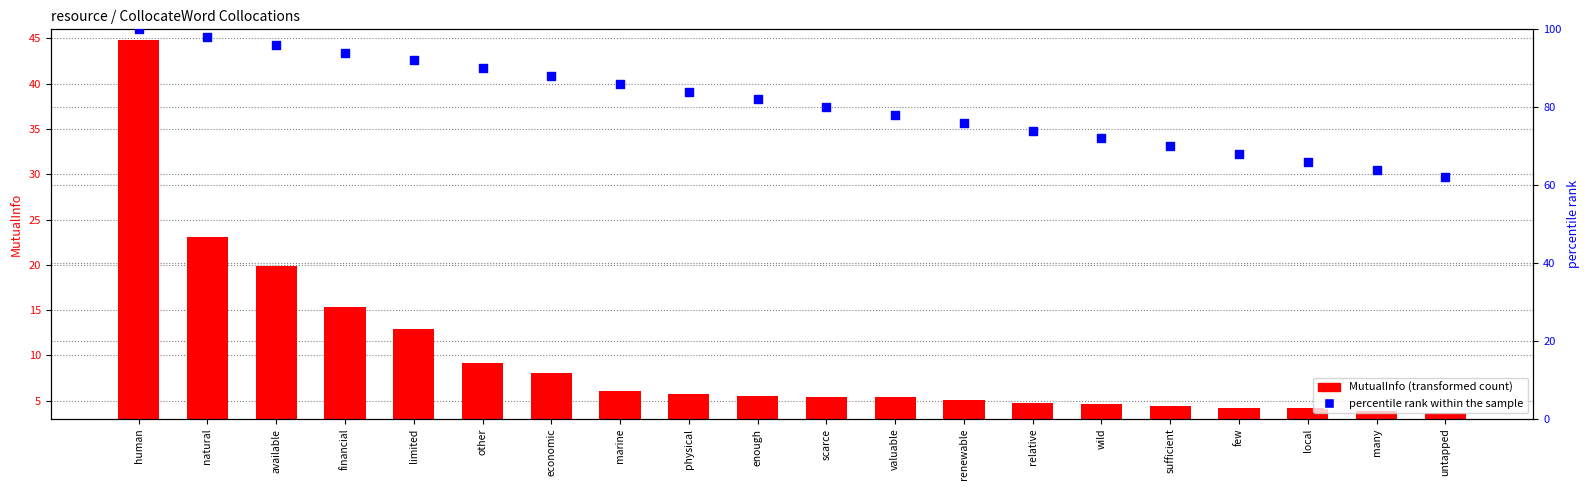

At which category is the sum across all series the highest?

human